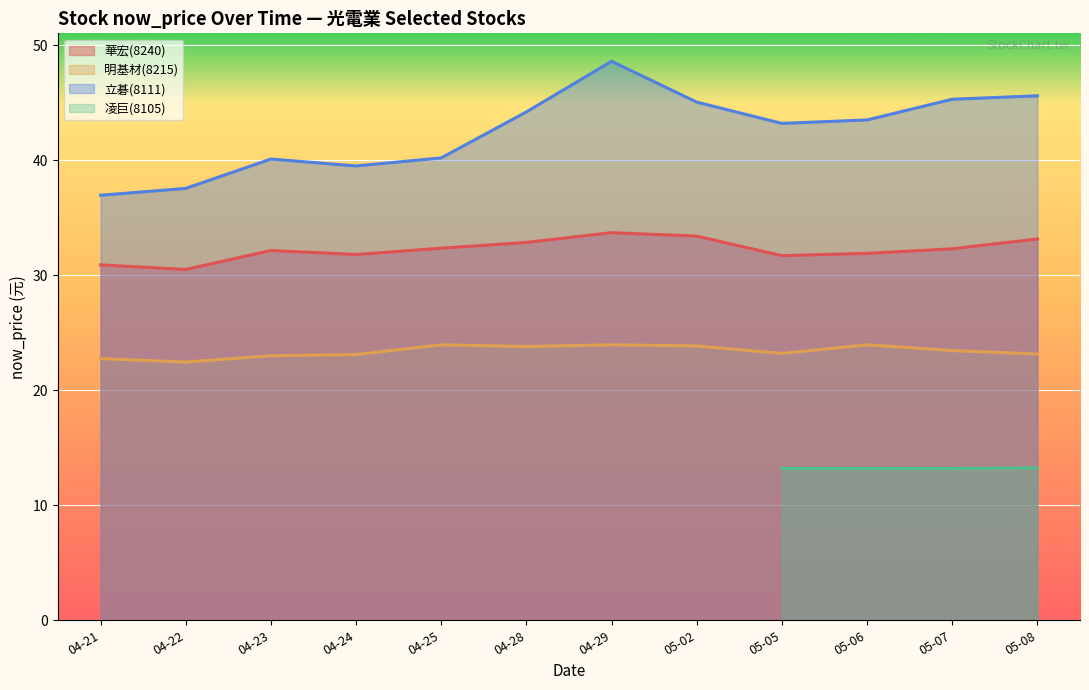

In now_price, how many points are lower than both neighbors (excluding endpoints)?

9